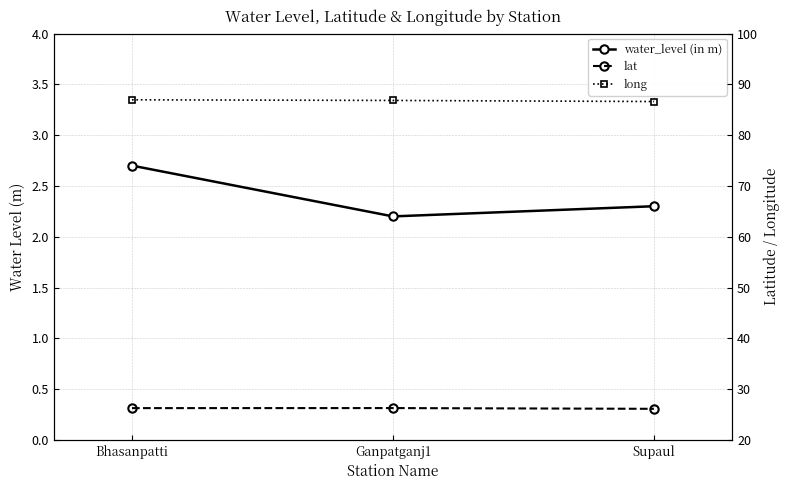

At which label is long closest to 86?

Supaul